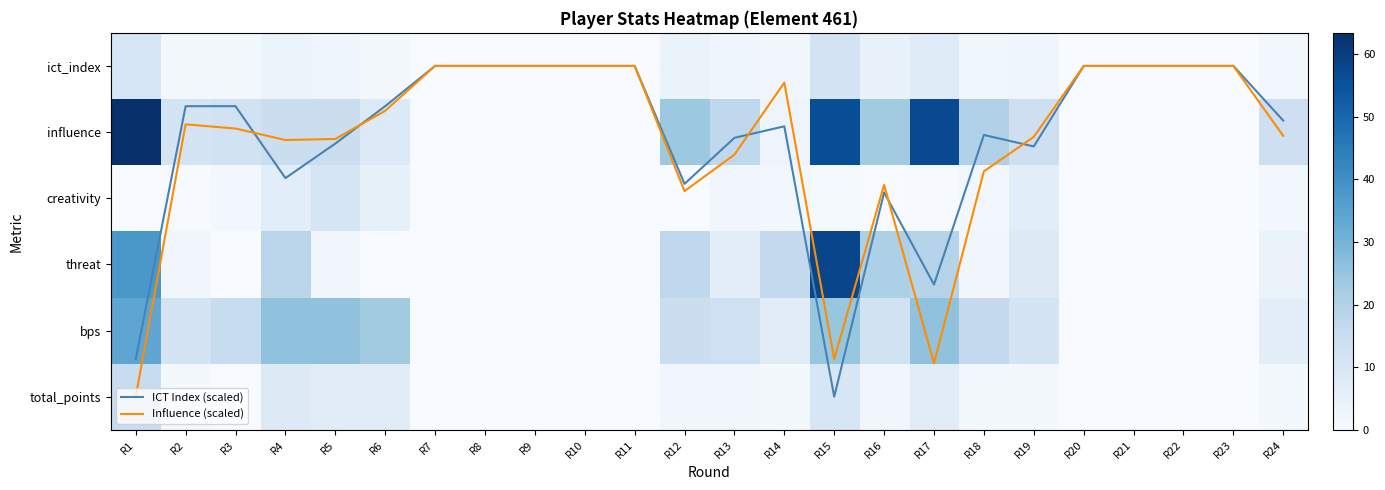

What is the spread (max minus min) of values at R2?

10.8